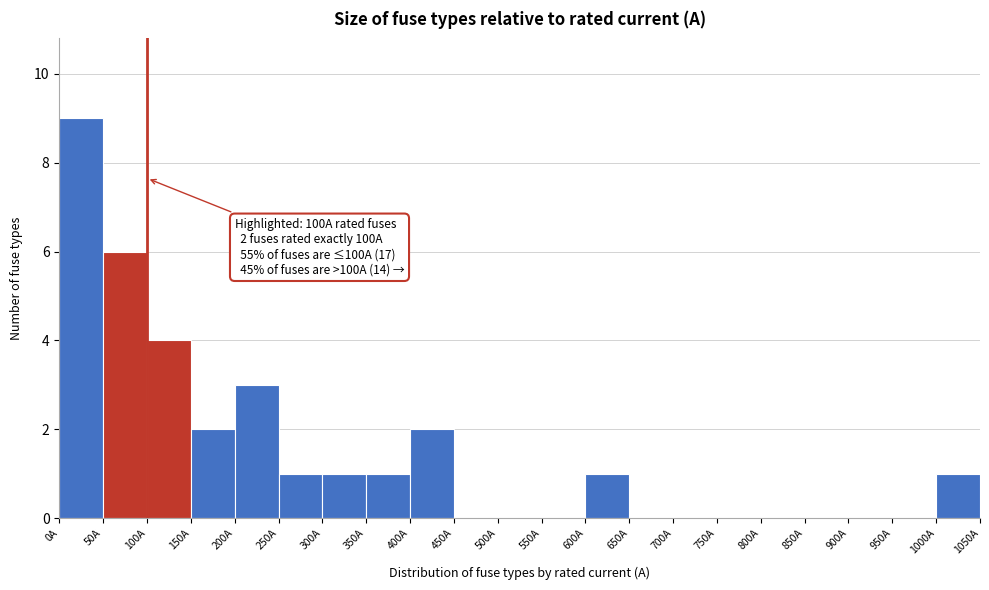

Over which range of the x-axis is the bar tallest?

0 to 50